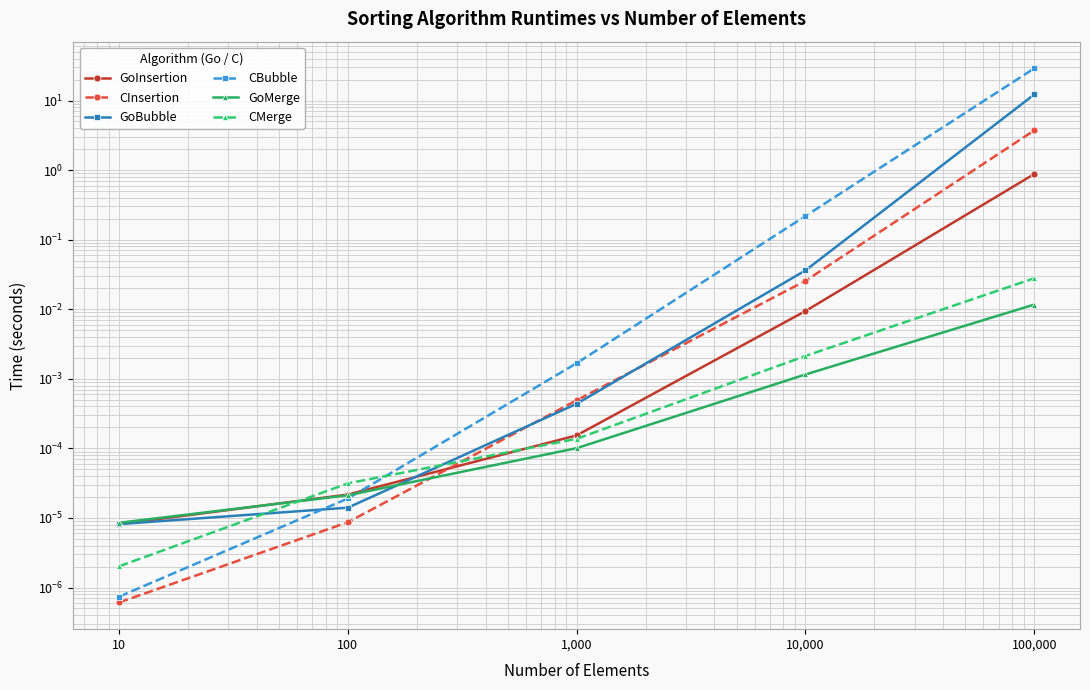

What is the difference between the CInsertion values at 1,000 and 100,000?

3.7